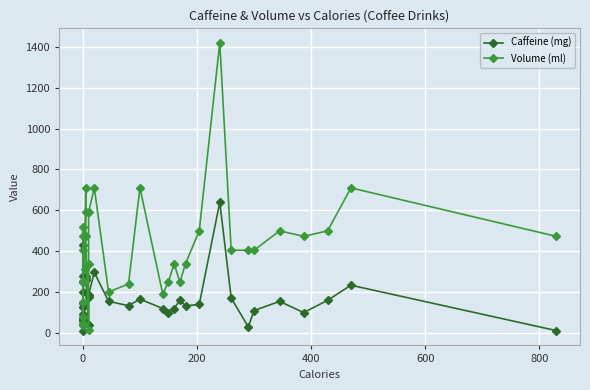

In Volume (ml), how many points are lower than both neighbors (excluding endpoints)?

8